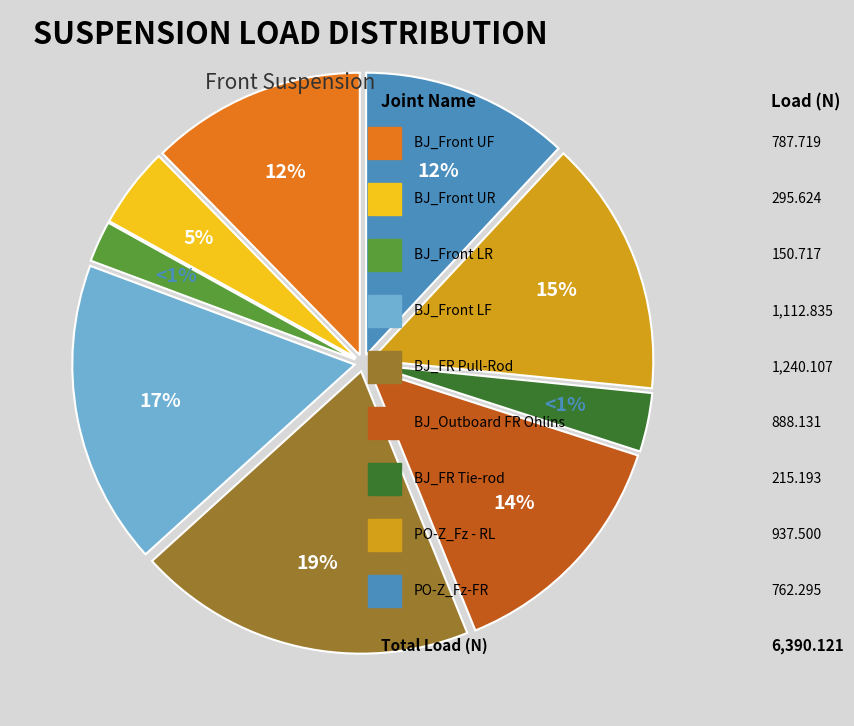

Combined, what portion of the pie is BJ_Outboard FR Ohlins and BJ_FR Pull-Rod?

33.3%